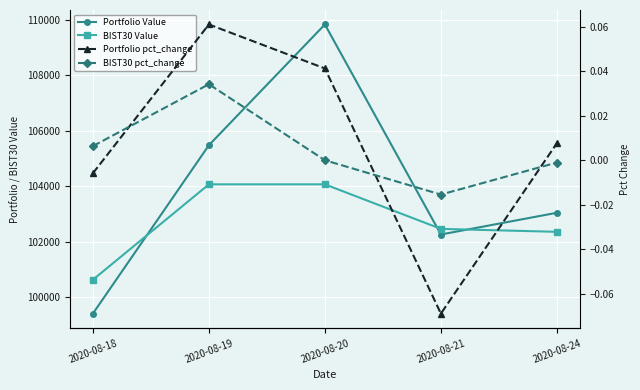

What is the value of the Portfolio pct_change point at the 2nd from the left?

0.1